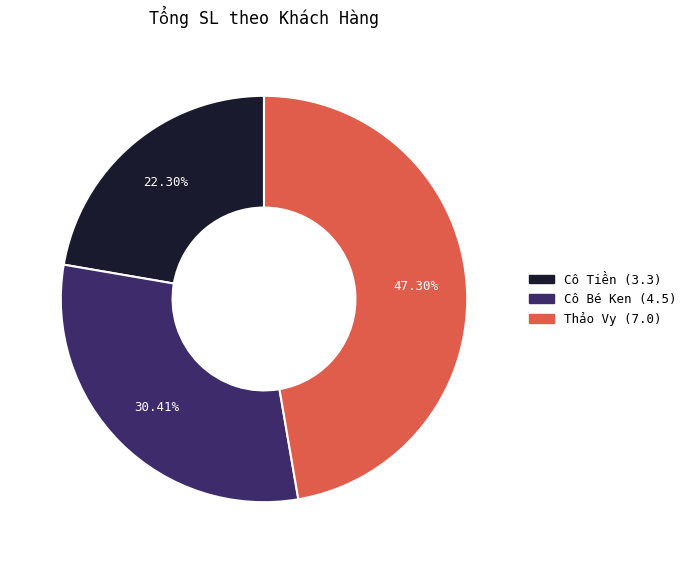

Does any single category account for the majority?

No